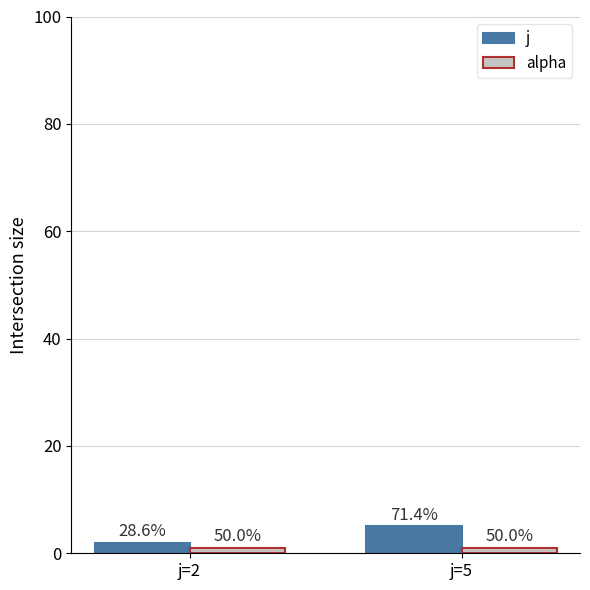

The alpha series shows 2 at j=5. True or false?

False